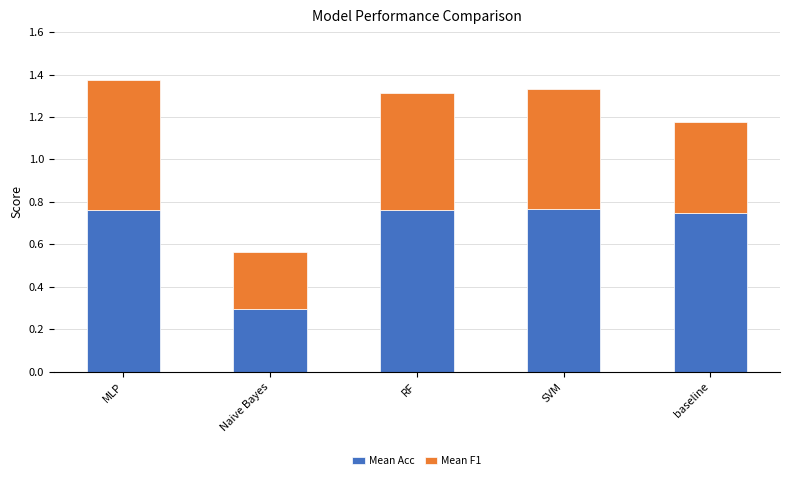

What is the difference between the second highest and minimum values in the Mean Acc series?

0.5